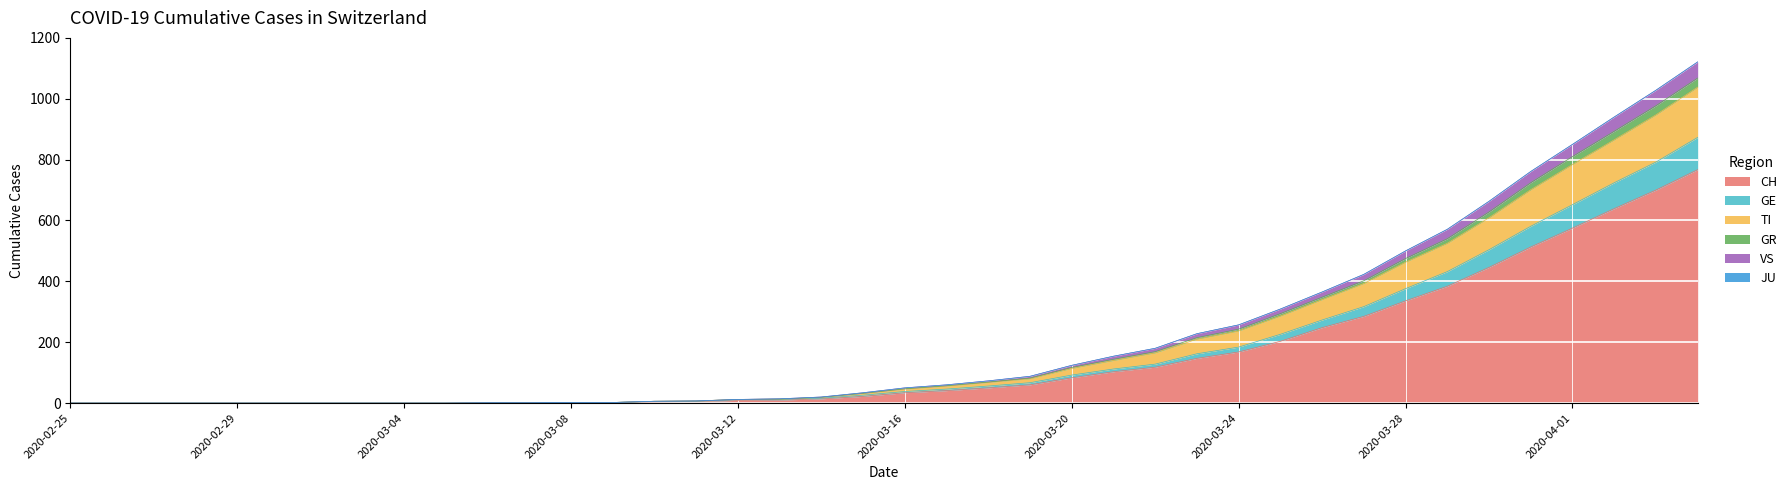

At which label does CH reach its minimum?

2020-02-25